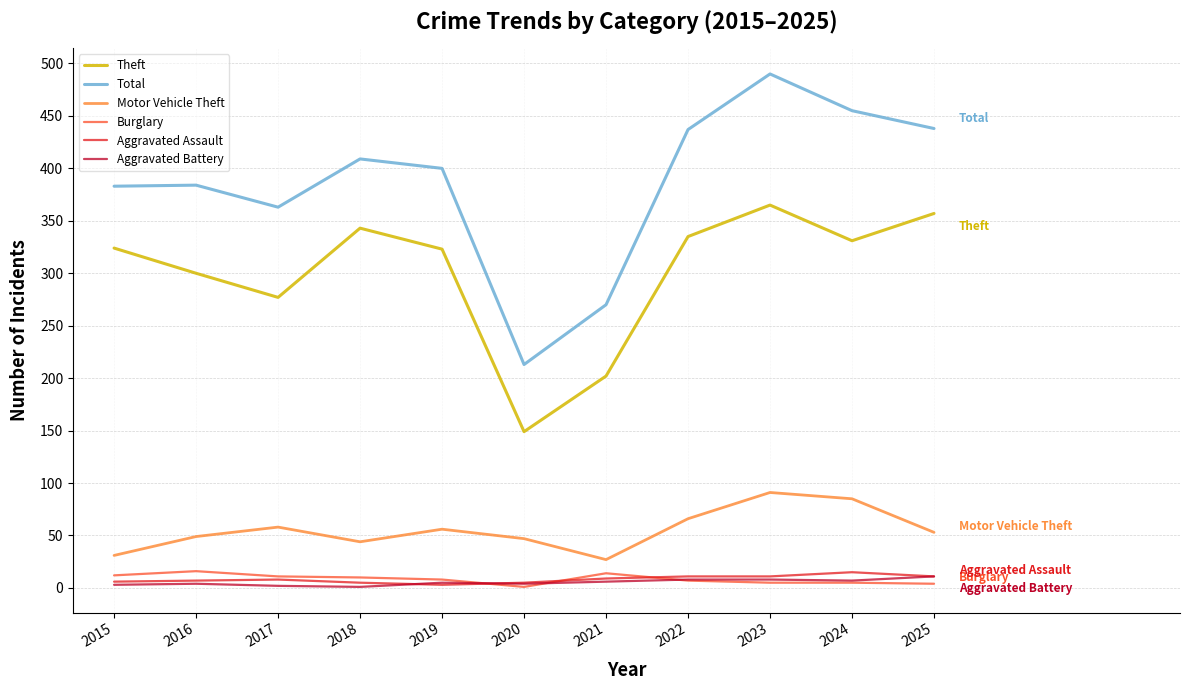

Where is Total nearest to the value 351?

2017